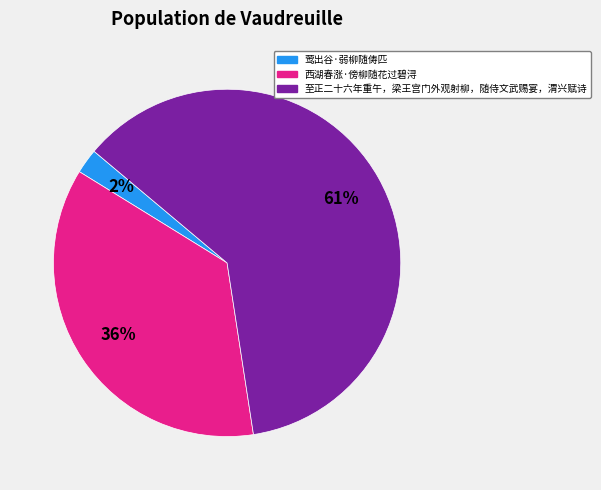

Which slice is the smallest?

莺出谷·弱柳随俦匹